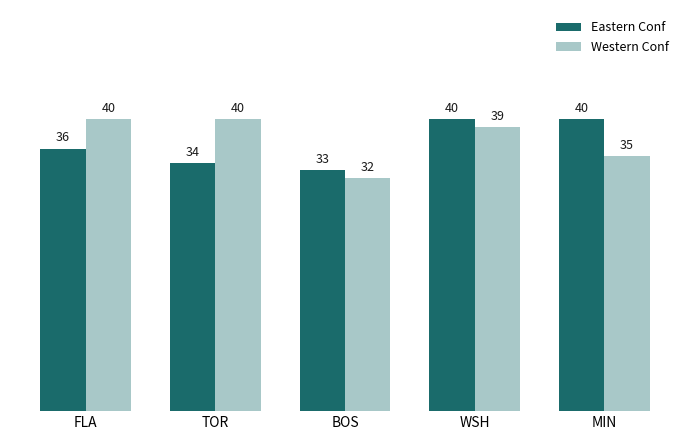

What is the total value across all series at MIN?

75